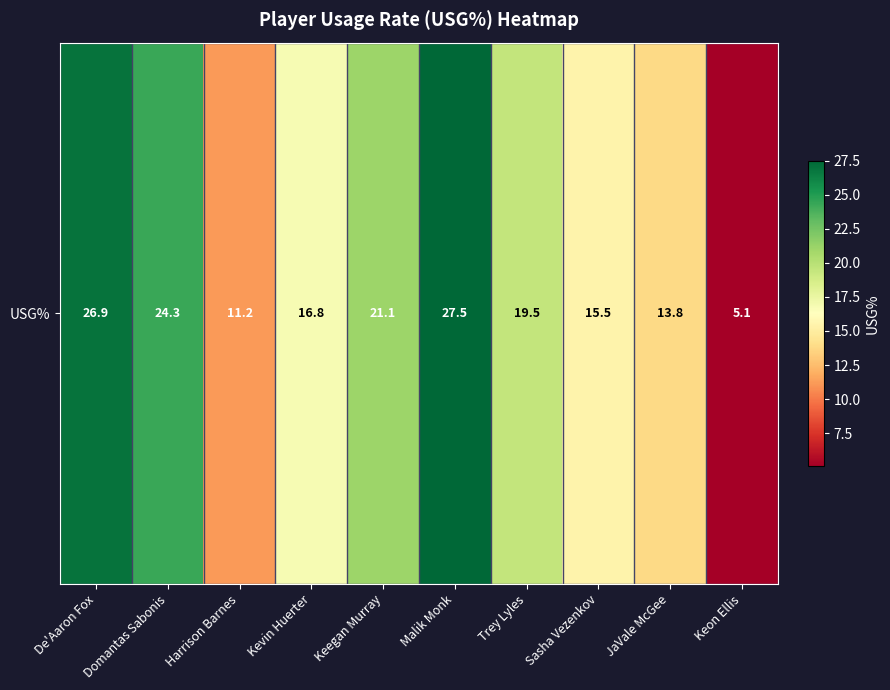

What is the sum of the values at Domantas Sabonis and Harrison Barnes?

35.5